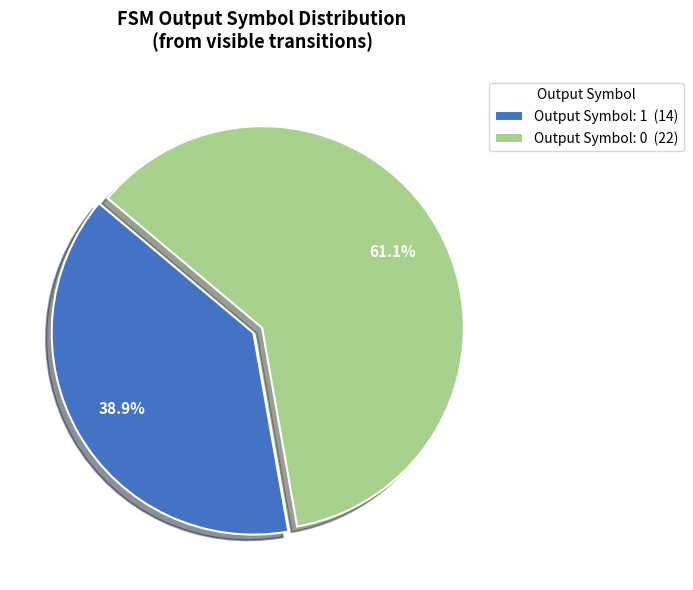

Which has a higher value, Output Symbol: 1 (14) or Output Symbol: 0 (22)?

Output Symbol: 0 (22)